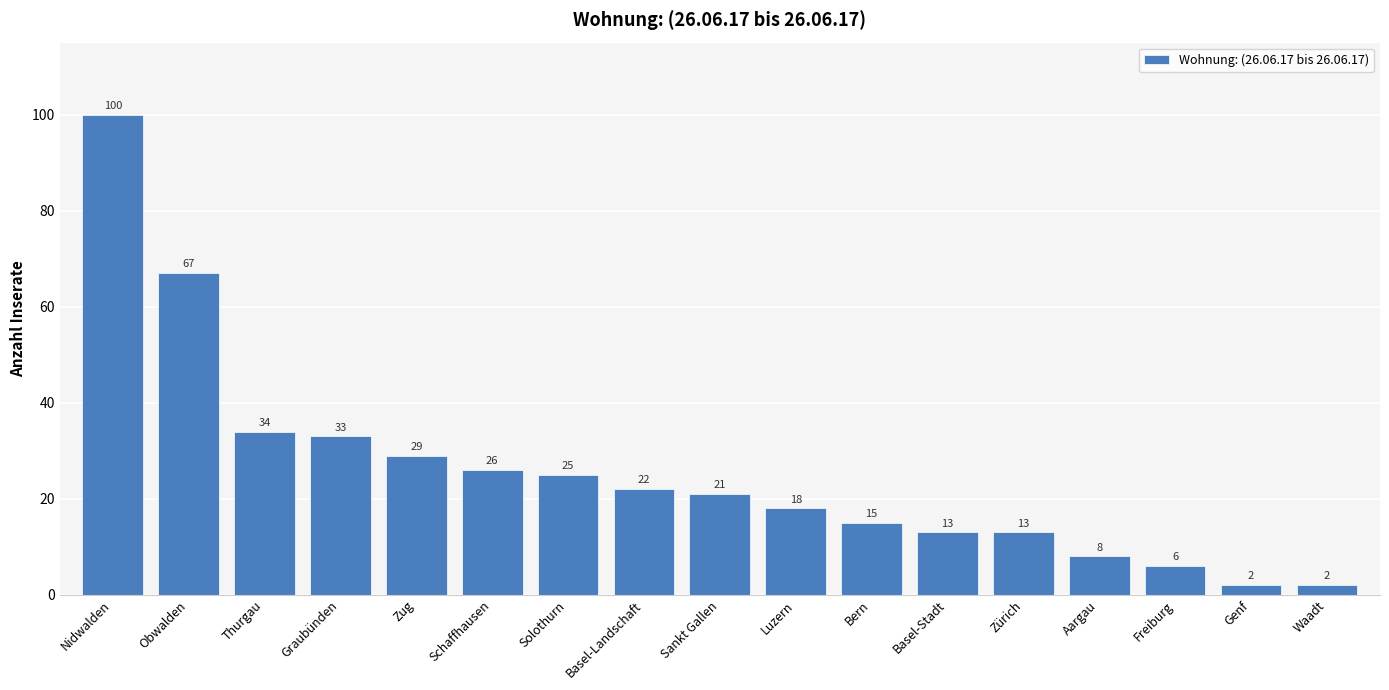

What is the approximate value at Thurgau, to the nearest 5?

35